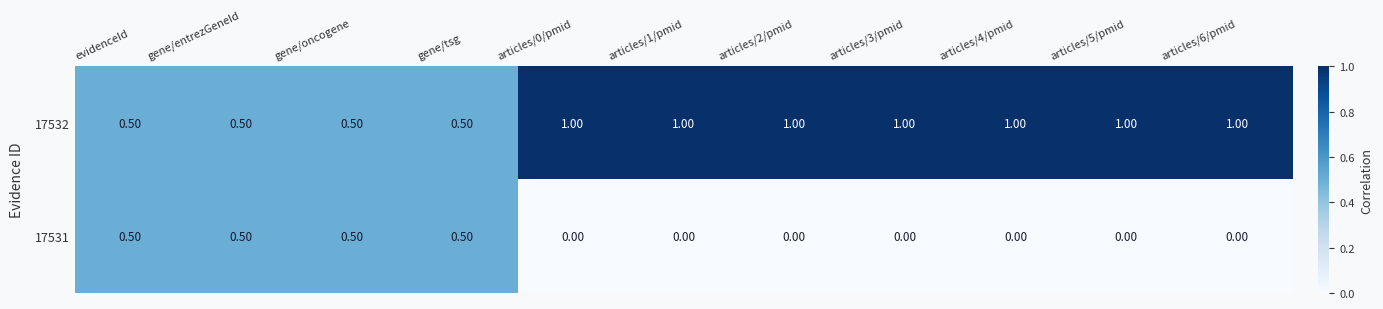

At how many categories does at least one series exceed 0?

11